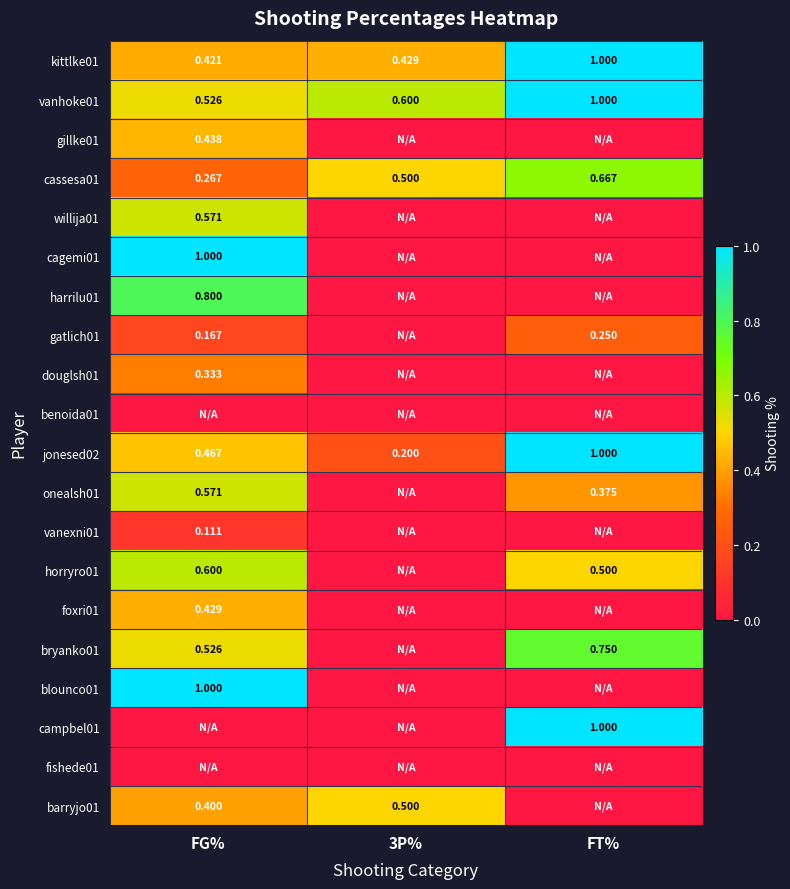

Where is vanhoke01 nearest to the value 0?

FG%